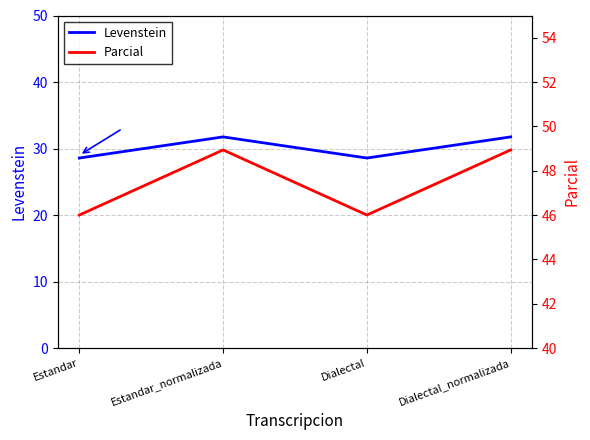

At which category does Levenstein reach its first local peak?

Estandar_normalizada